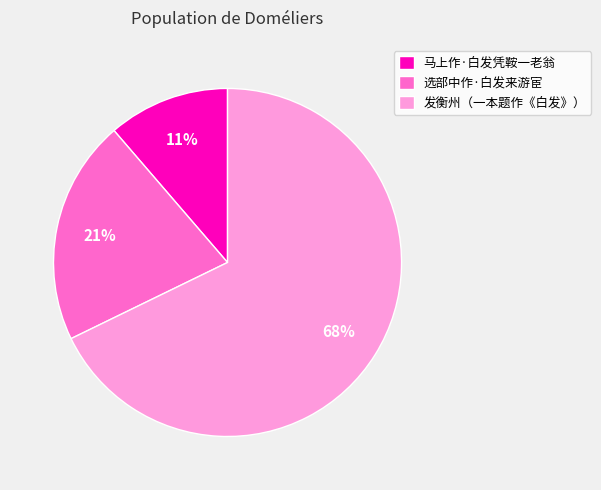

Is the sum of 发衡州（一本题作《白发》） and 选部中作·白发来游宦 greater than half?

Yes